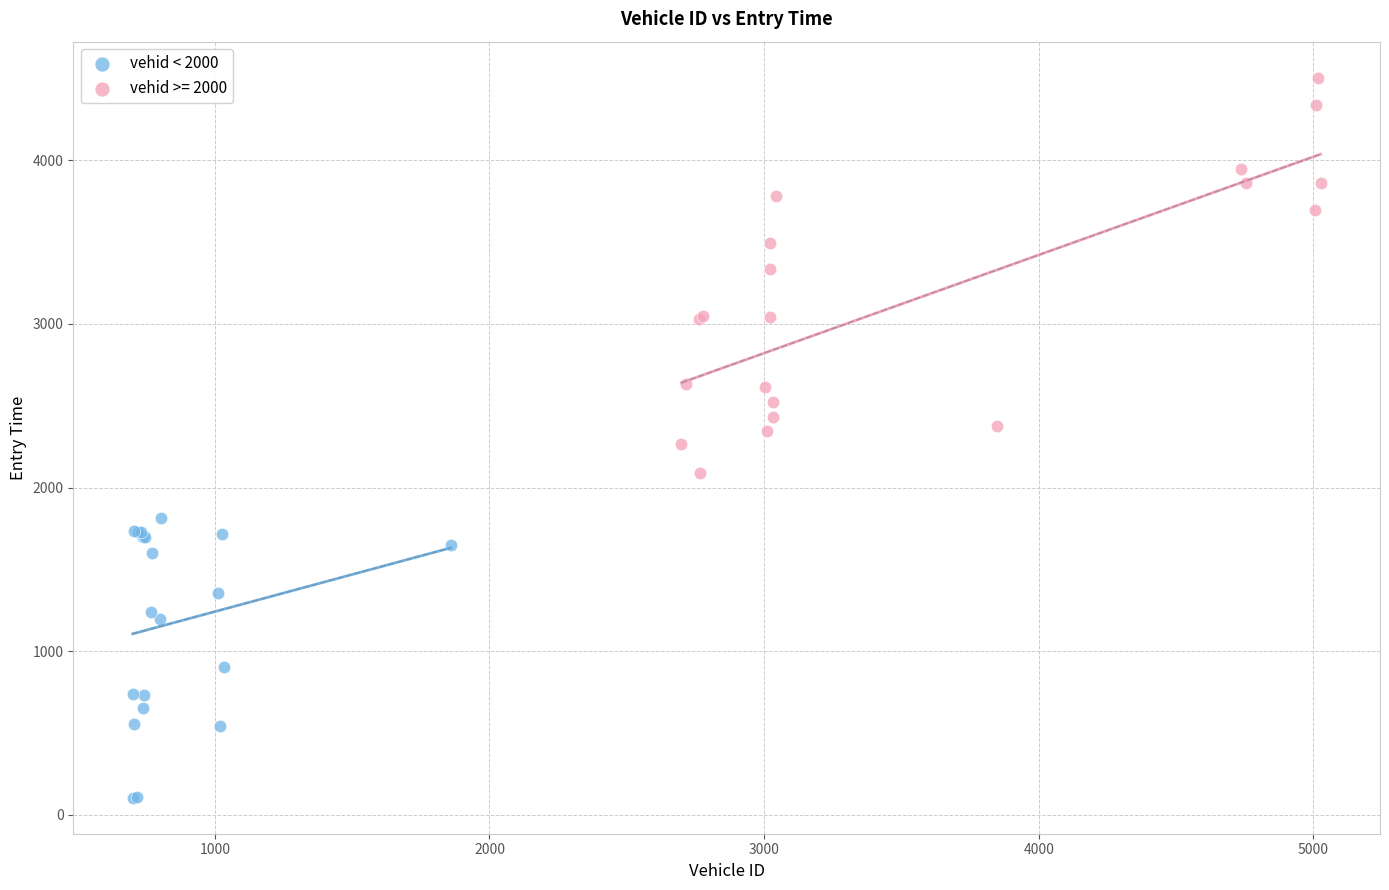

Which series has the widest spread of Y values?

vehid >= 2000